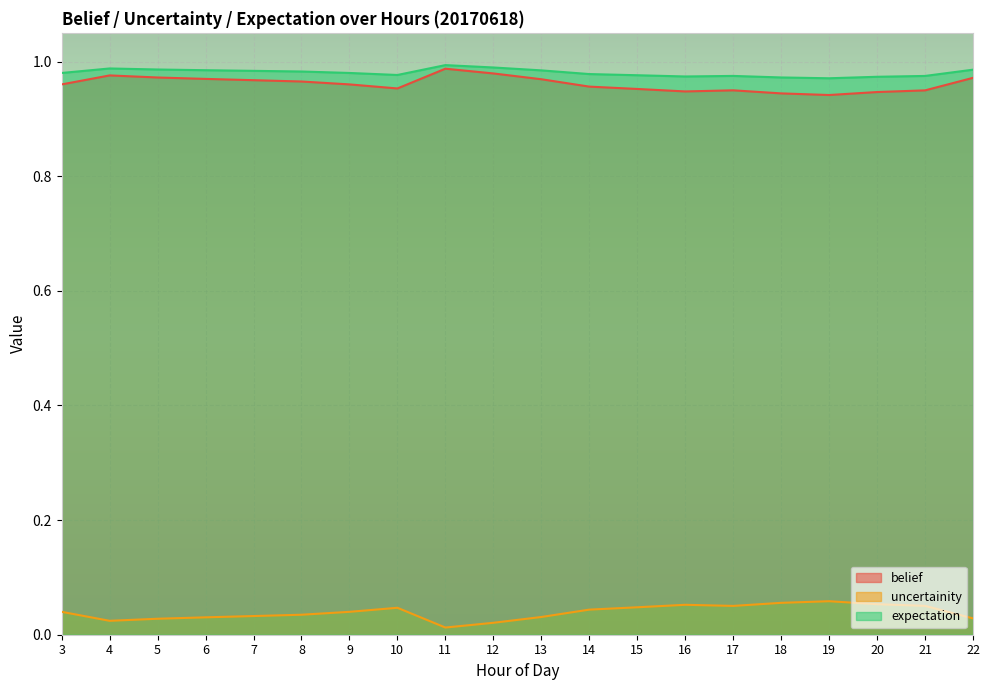

What is the greatest value displayed?

1.0